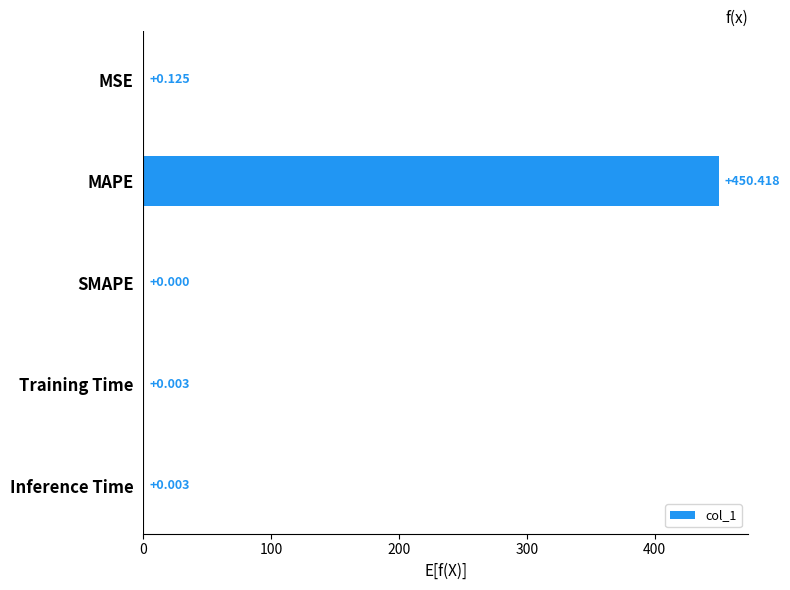

Count the number of data series in this chart.

1